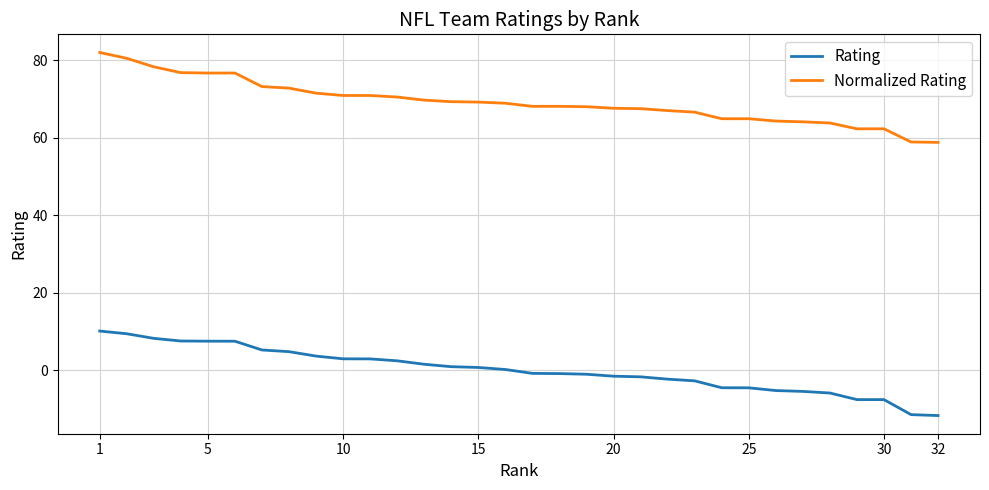

What is the difference between the maximum and minimum values in the Normalized Rating series?

23.2